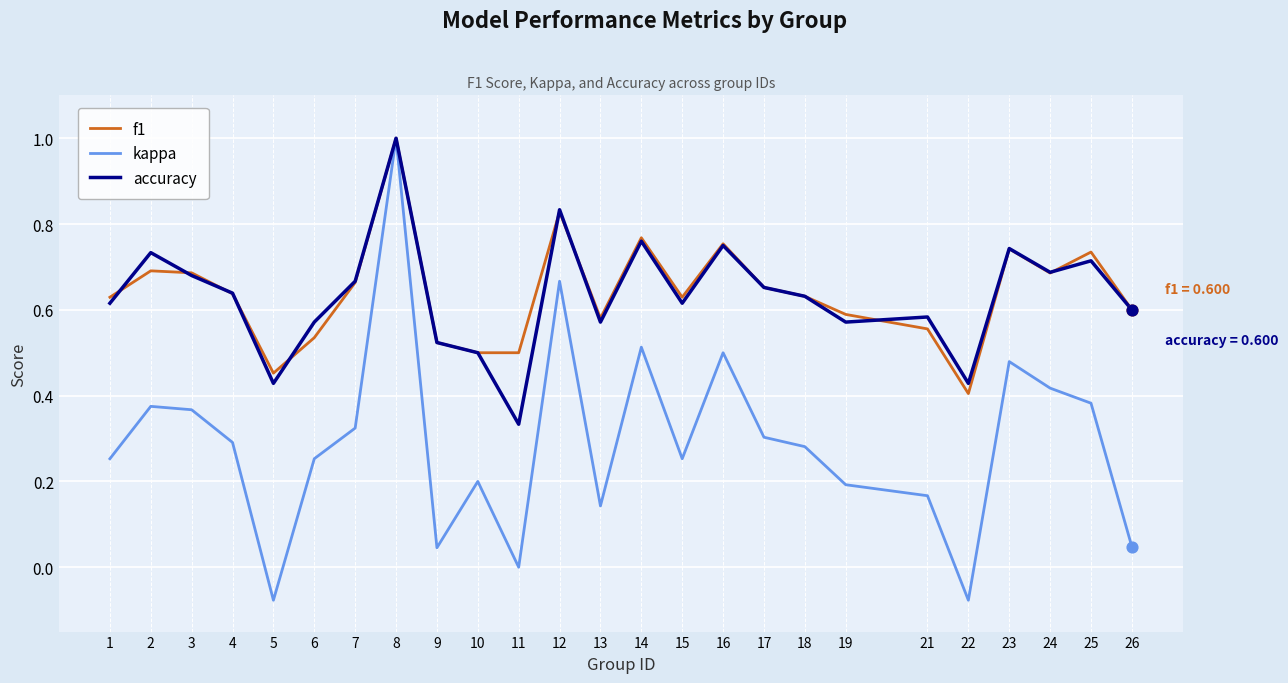

Which series changed the most between 5 and 8?

kappa